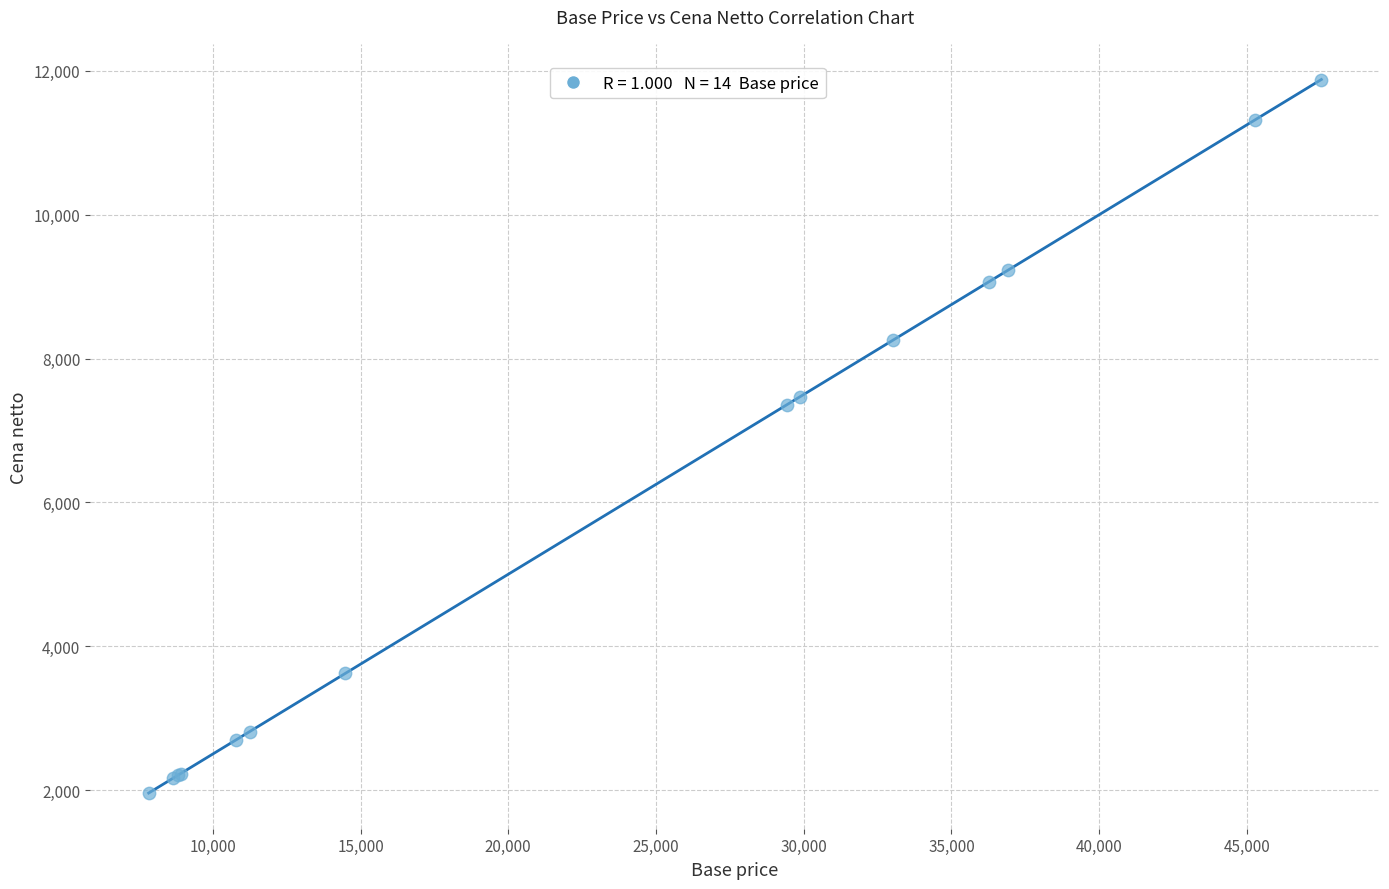

What Y value in the scatter plot is closest to 6919?

7358.1